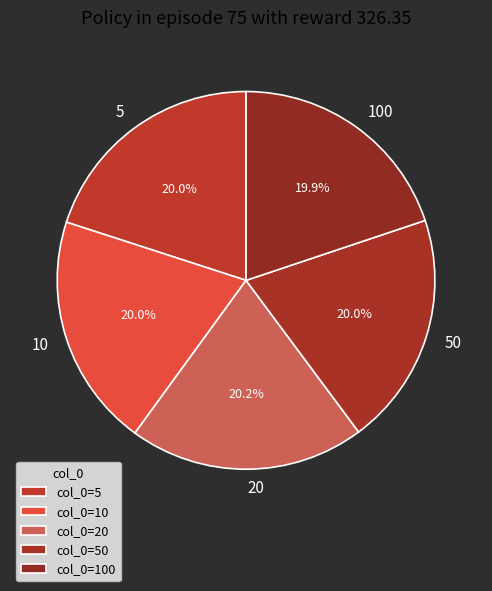

Is there any slice that represents more than half of the pie?

No